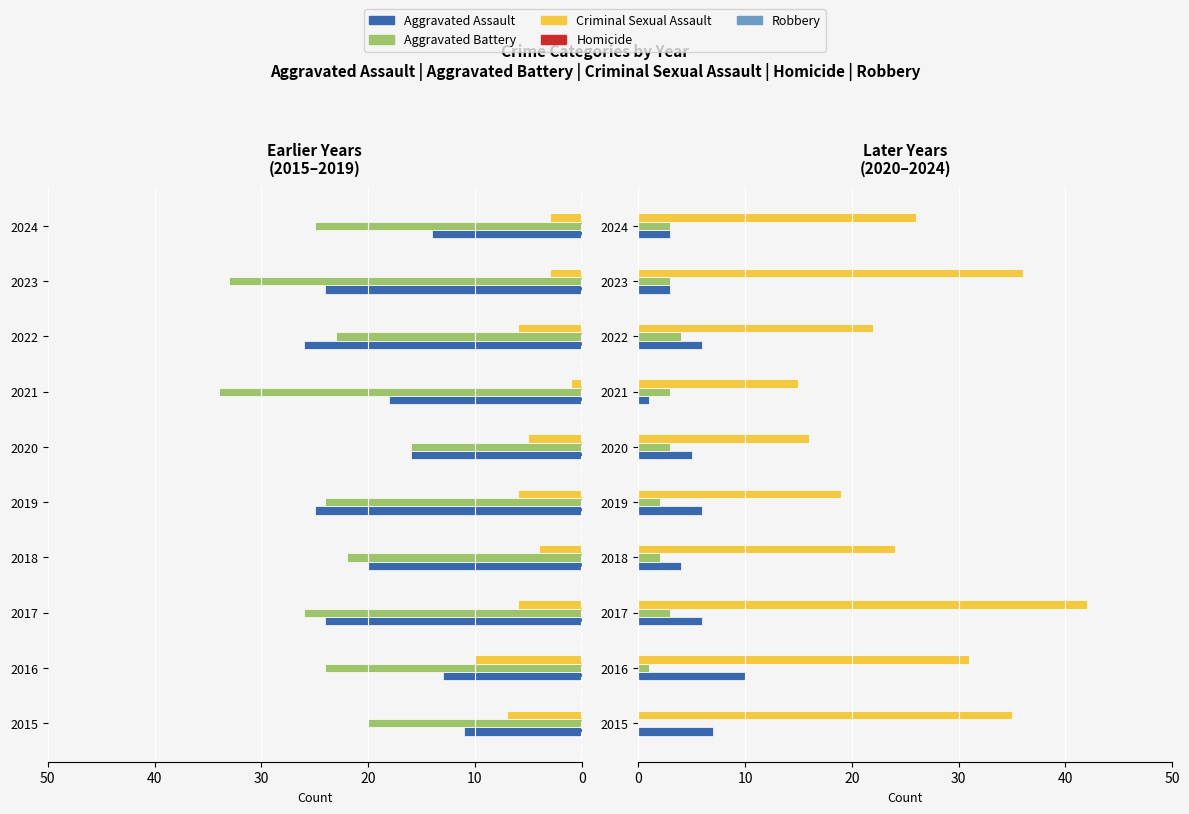

What is the sum of all Robbery values?

266